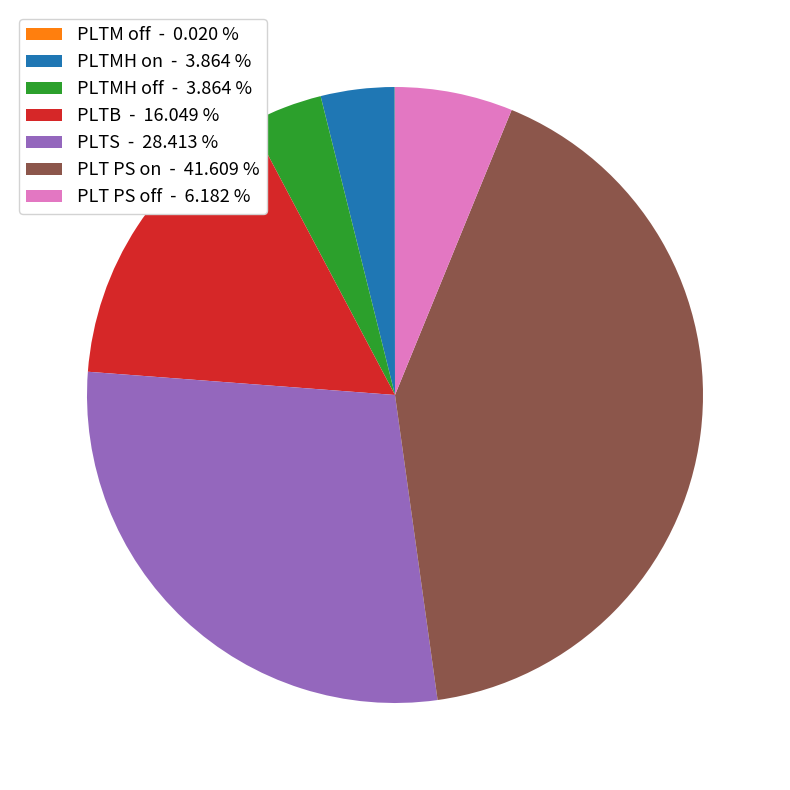

Combined, do PLTS - 28.413 % and PLT PS on - 41.609 % account for over 50%?

Yes